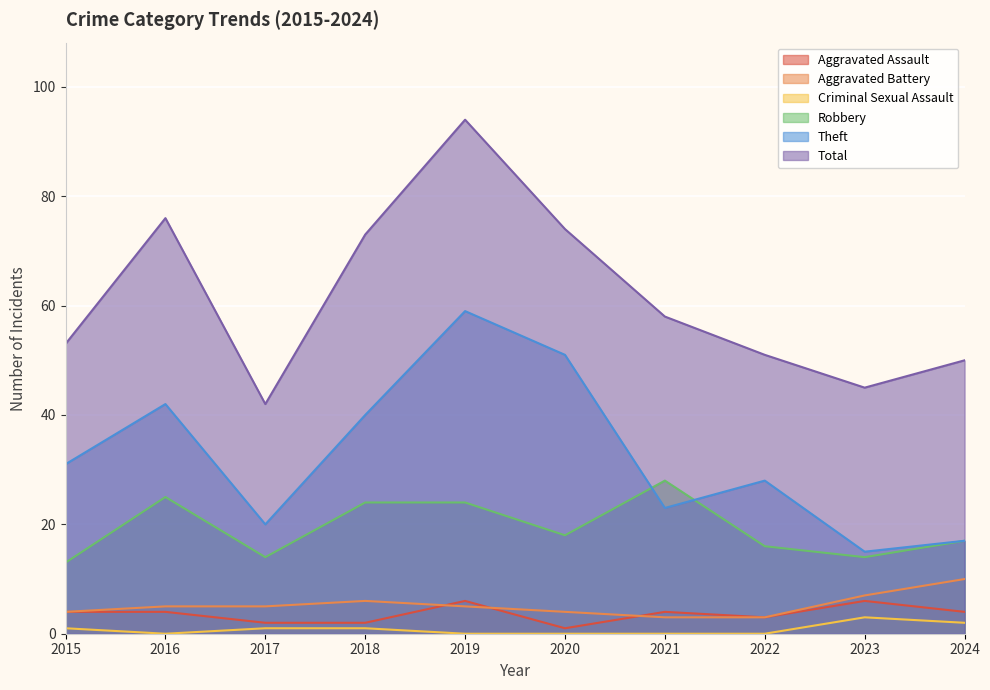

Rank the series by their maximum value, from lowest to highest.

Criminal Sexual Assault, Aggravated Assault, Aggravated Battery, Robbery, Theft, Total